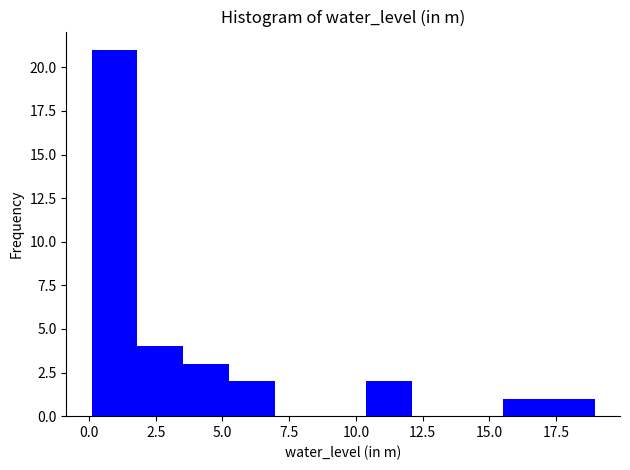

Around what value on the x-axis is the tallest bar? Give the approximate position of its centre, as read against the axis.

1.0